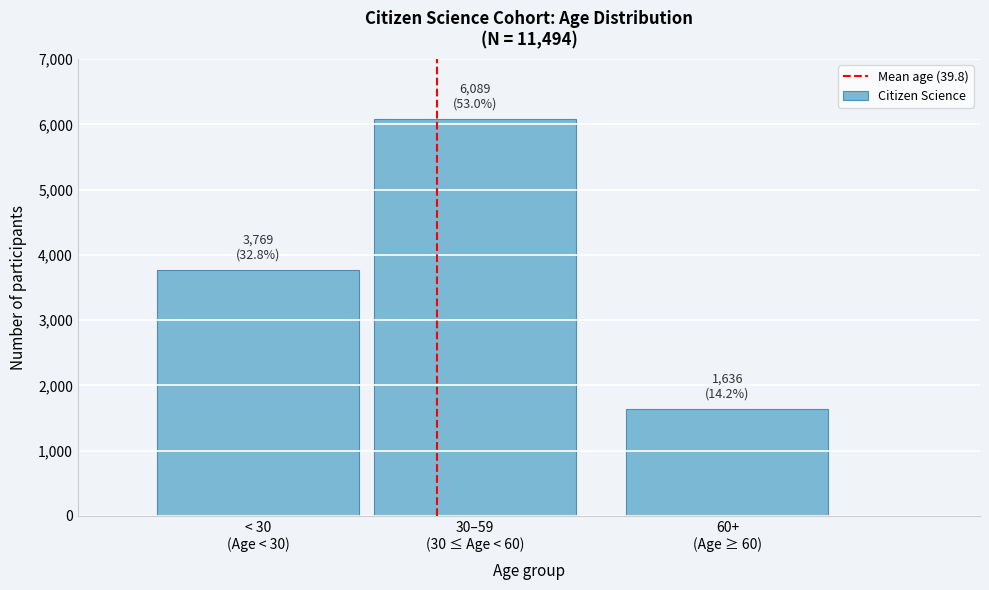

Reading left to right, extract all data points from this chart.

3769	6089	1636